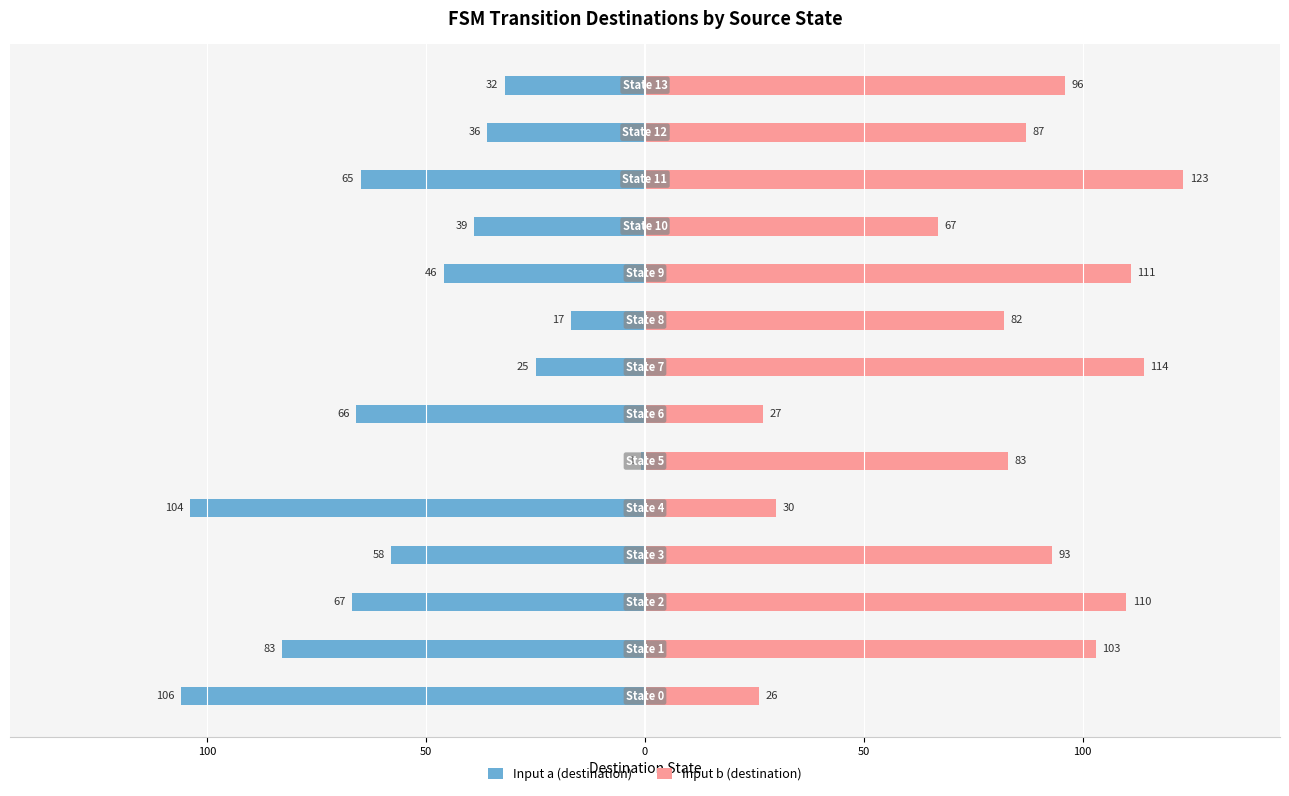

Which series changed the most between 100 and 100?

Input a (destination)